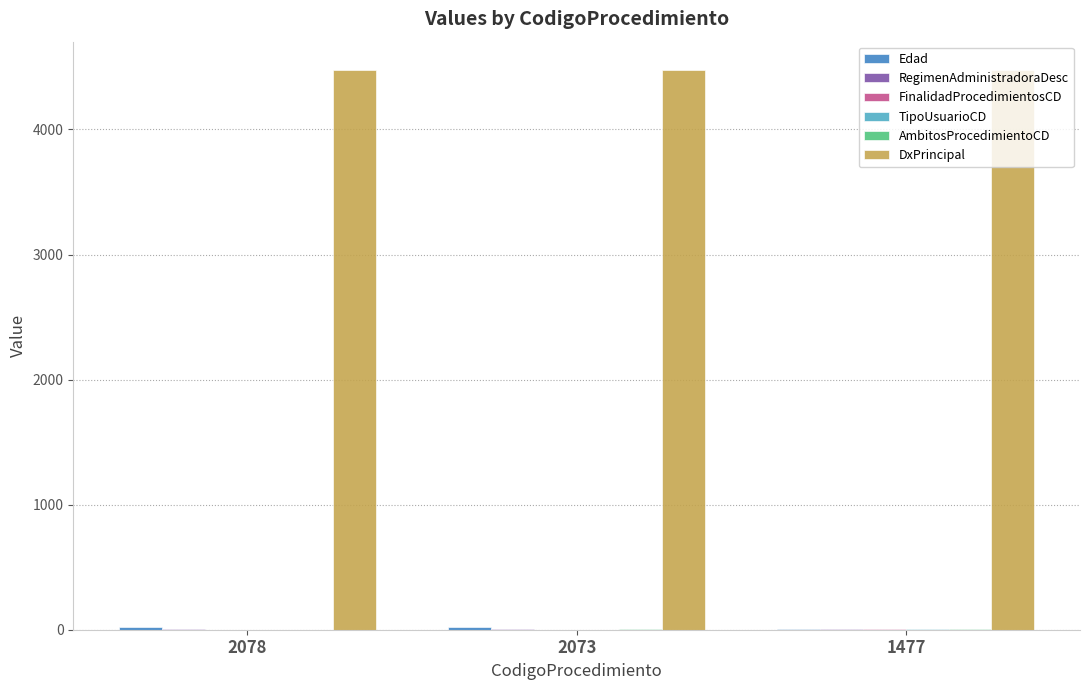

Which series has the largest total across all categories?

DxPrincipal